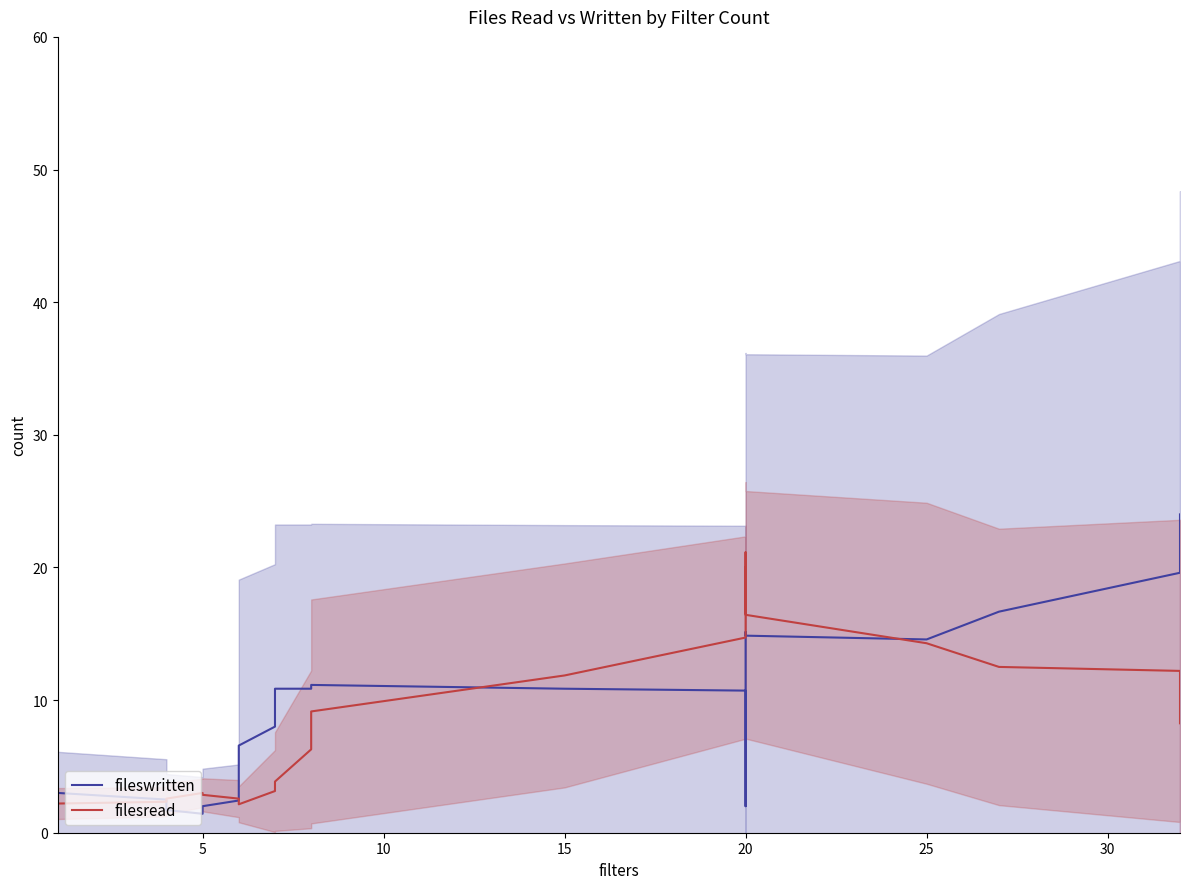

What is the average value of the filesread series?

12.6